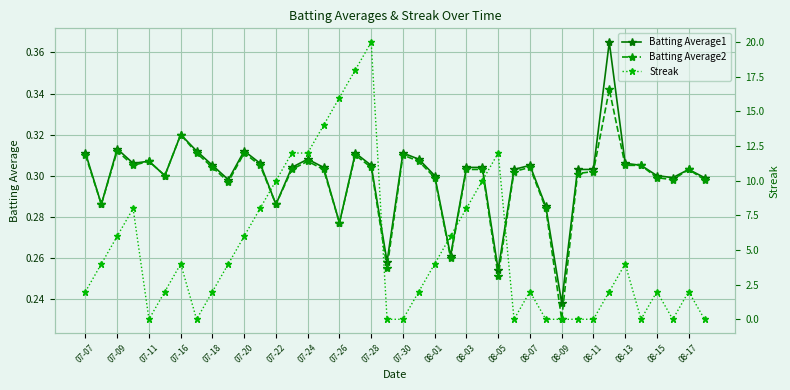

Where is the first local maximum for Batting Average1?

07-09